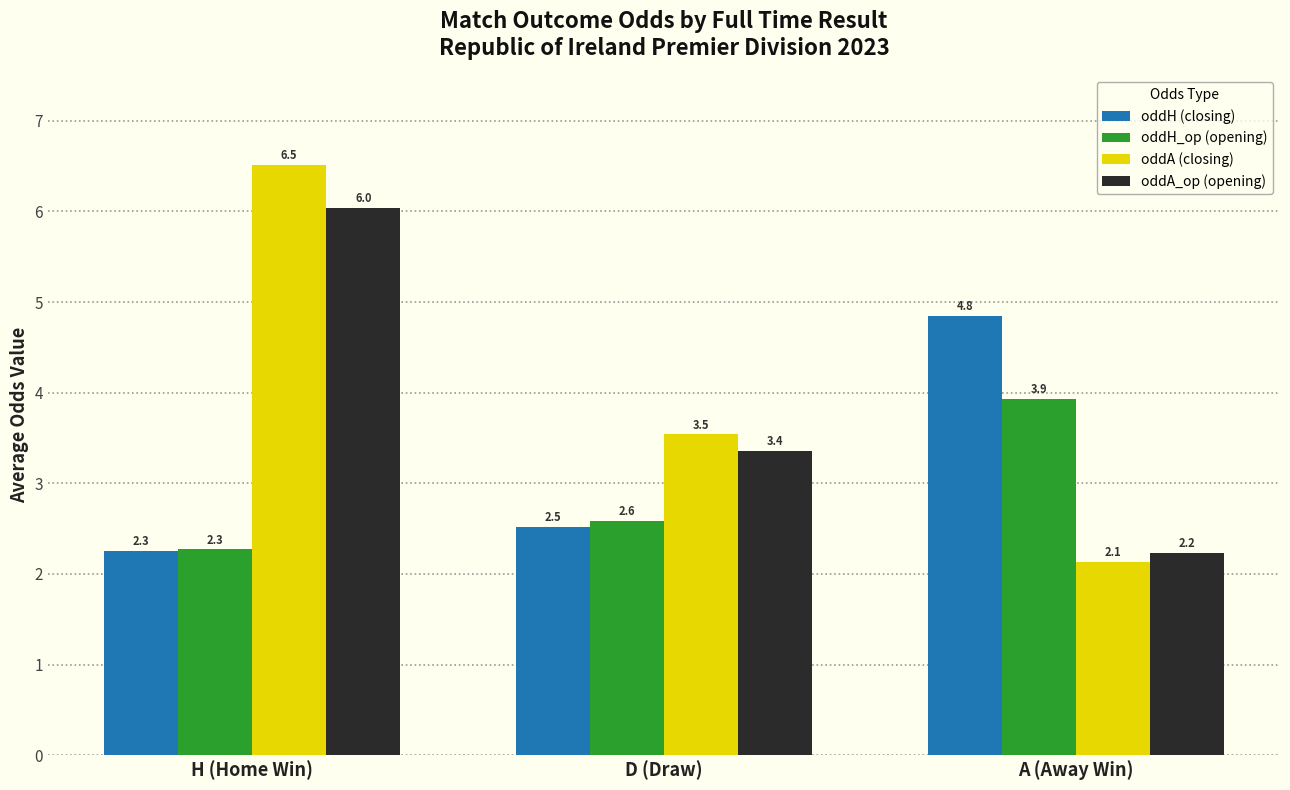

Rank the series at D (Draw) from lowest to highest value.

oddH (closing), oddH_op (opening), oddA_op (opening), oddA (closing)